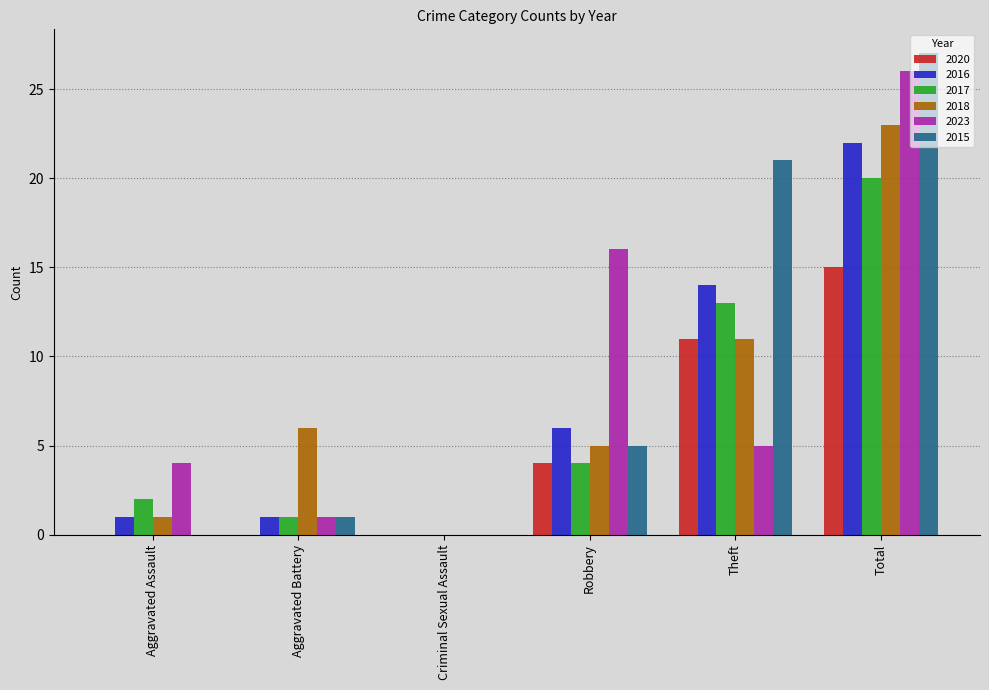

Reading left to right, what are all the values shown in this chart?

2020: 0	0	0	4	11	15
2016: 1	1	0	6	14	22
2017: 2	1	0	4	13	20
2018: 1	6	0	5	11	23
2023: 4	1	0	16	5	26
2015: 0	1	0	5	21	27